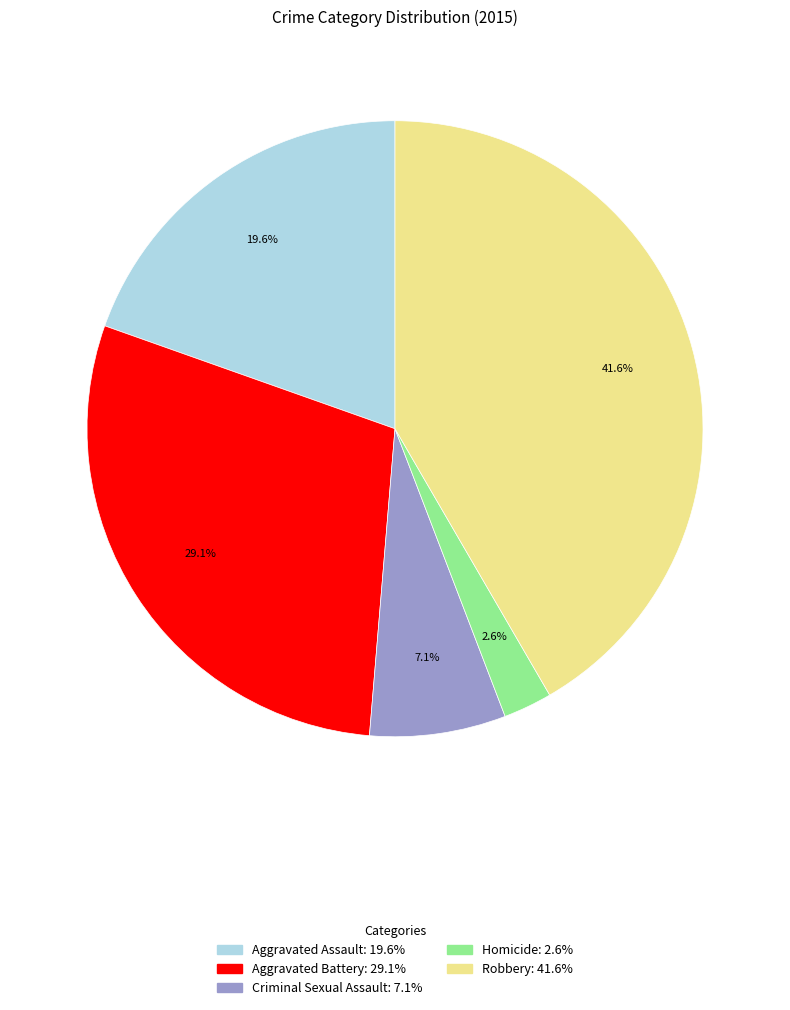

True or false: Aggravated Assault accounts for 20% of the total.

True